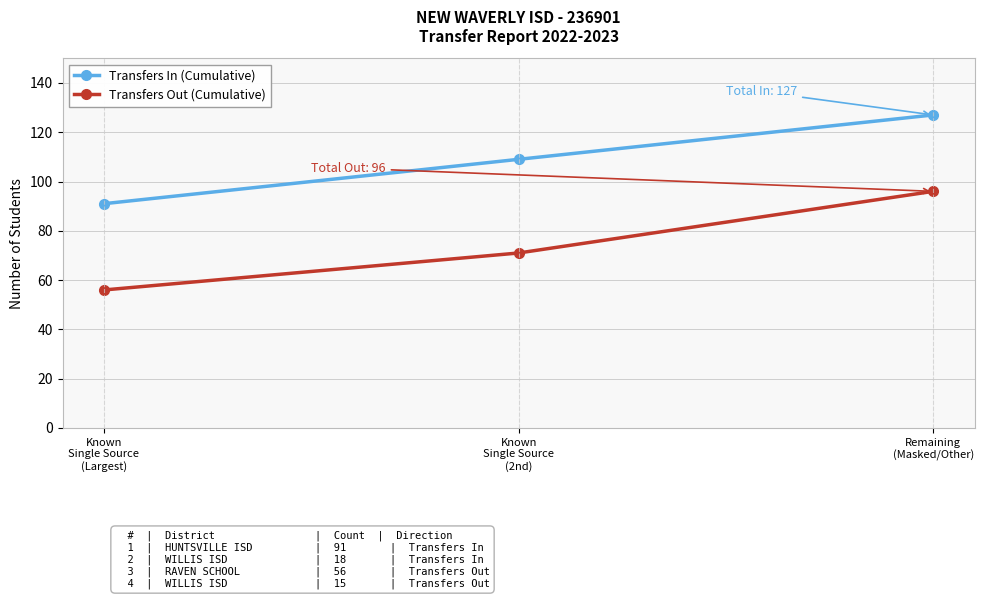

At Remaining
(Masked/Other), list the series in order from largest to smallest.

Transfers In (Cumulative), Transfers Out (Cumulative)